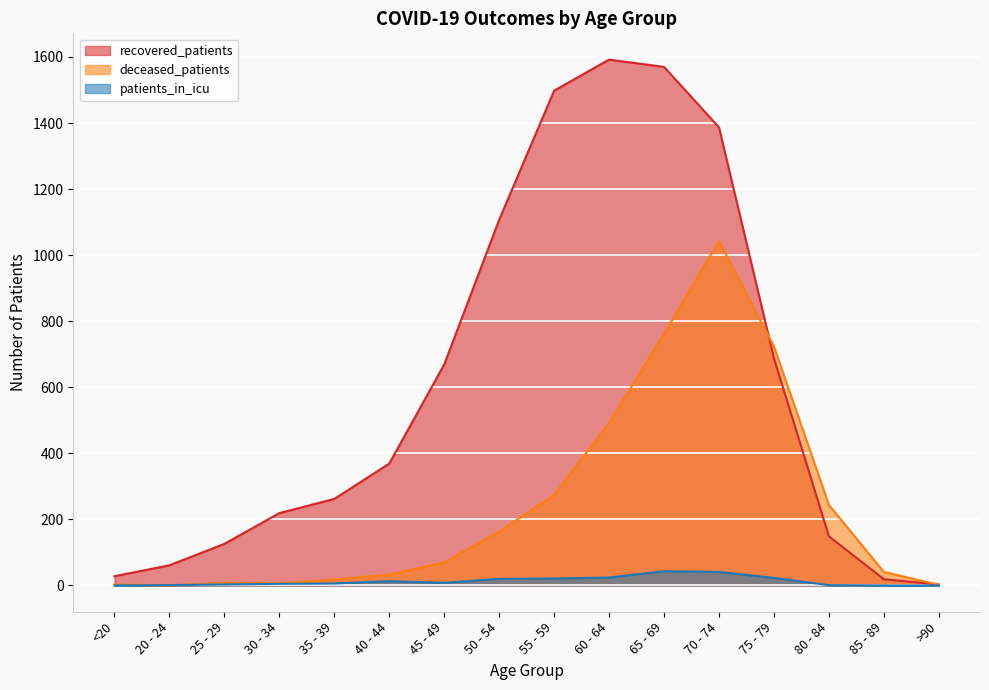

Where is recovered_patients nearest to the value 797?

75 - 79